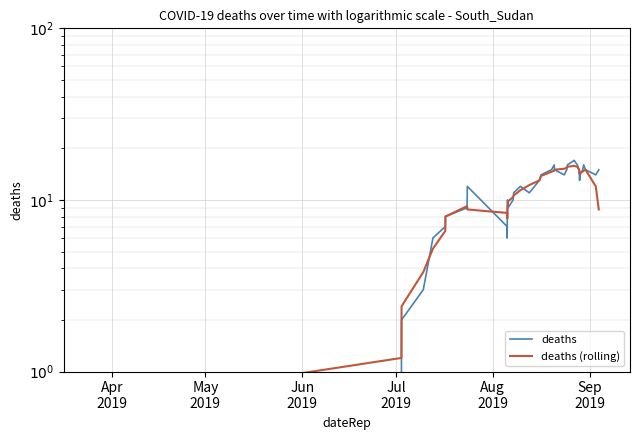

List the series in order of their overall mean, lowest first.

deaths (rolling), deaths